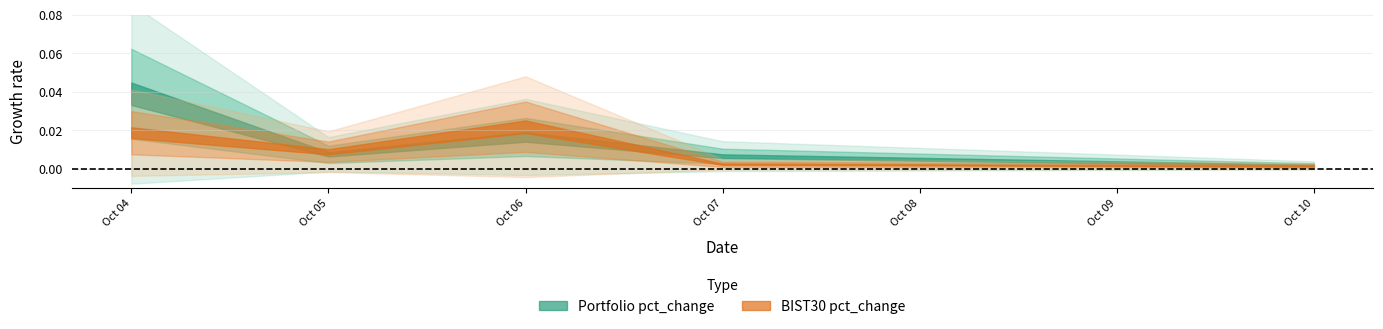

At 2022-10-04, list the series in order from largest to smallest.

Portfolio pct_change, BIST30 pct_change